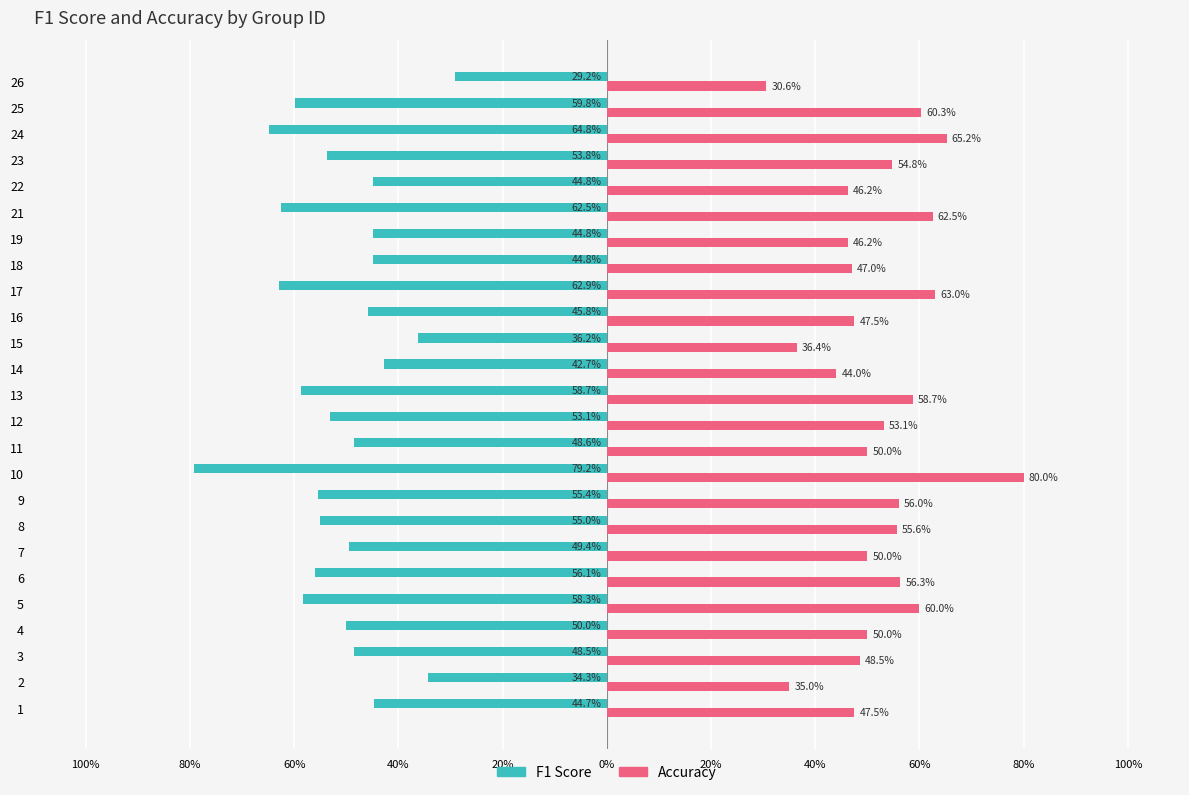

The value of Accuracy at 24 is 1.1. True or false?

False